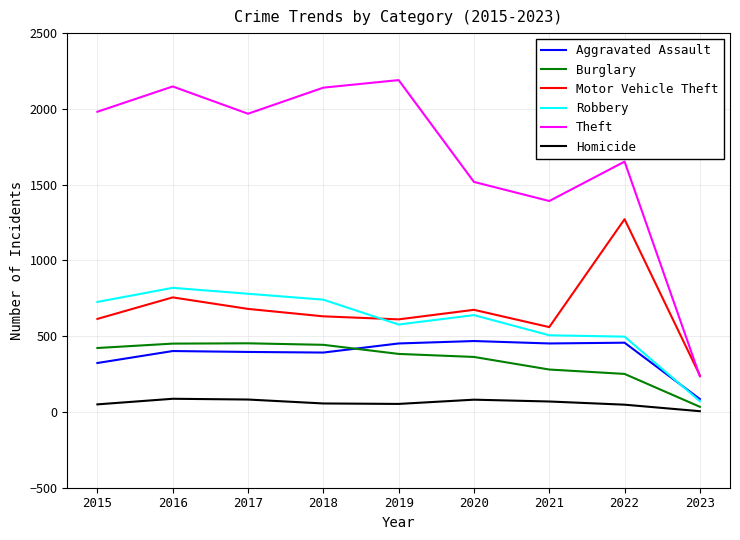

True or false: Aggravated Assault has more than 0 points higher than both neighbors.

True